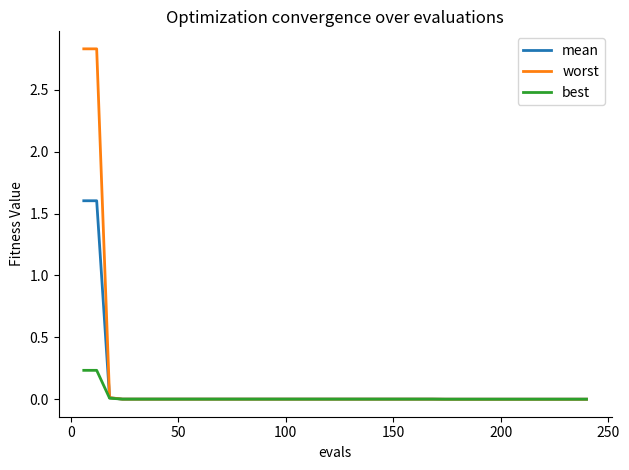

What is the highest value of the mean series?

1.6